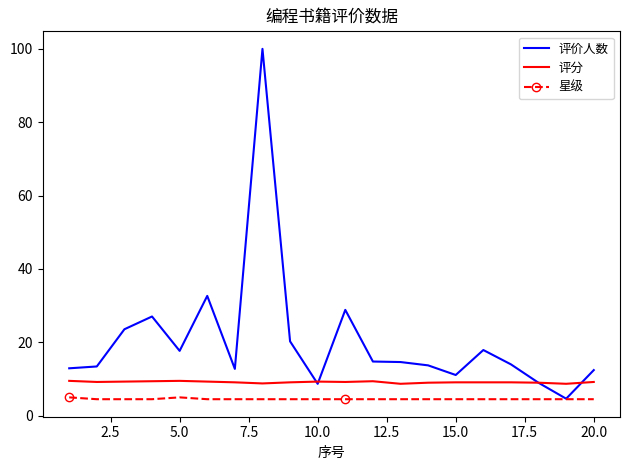

What is the maximum value shown in the chart?

100.0